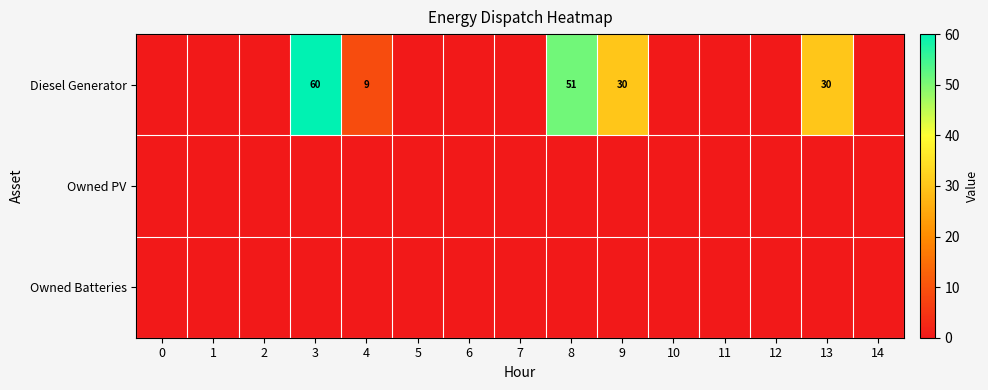

How many categories are shown in the chart?

15